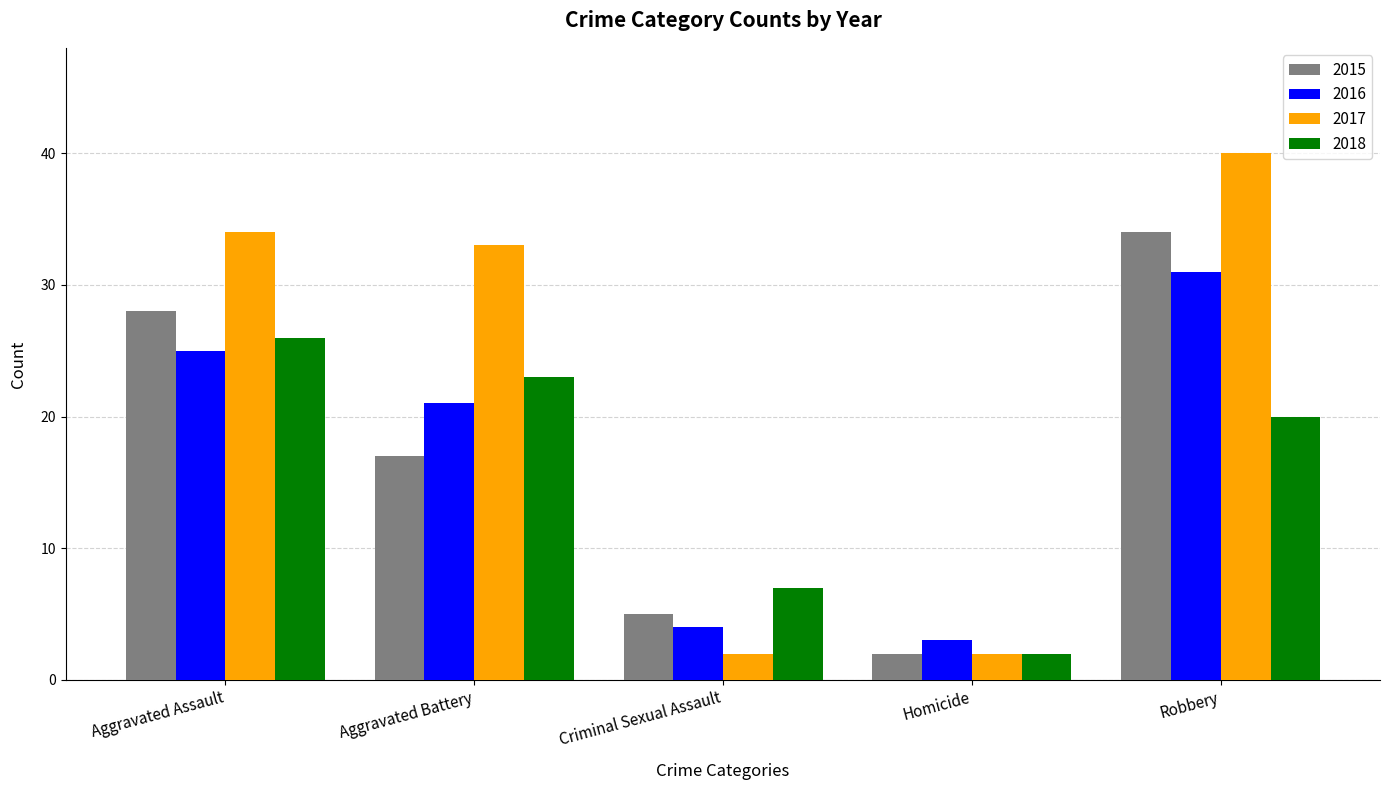

What is the difference between the maximum and second lowest values in the 2018 series?

19